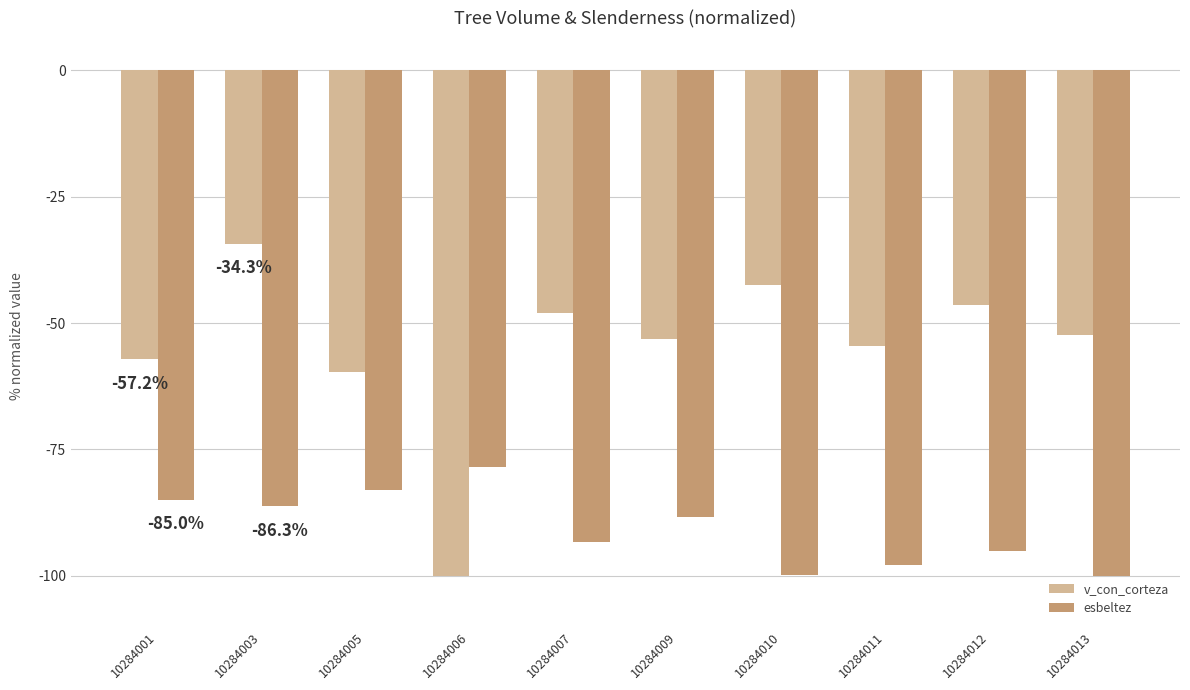

What is the difference between the second highest and second lowest values in the esbeltez series?

16.9